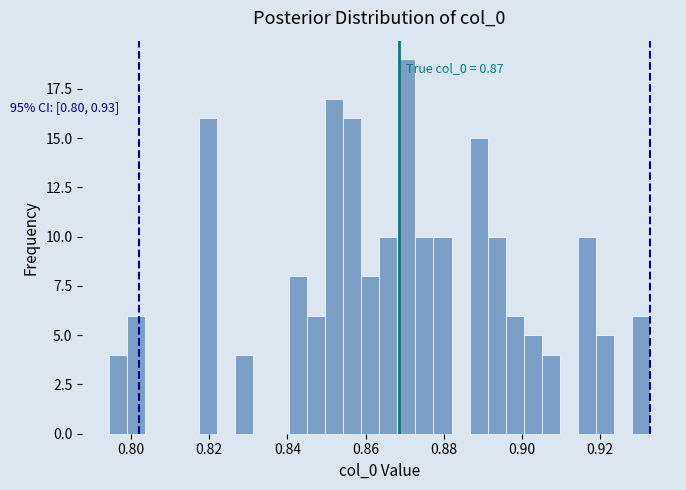

Around what value on the x-axis is the tallest bar? Give the approximate position of its centre, as read against the axis.

0.870